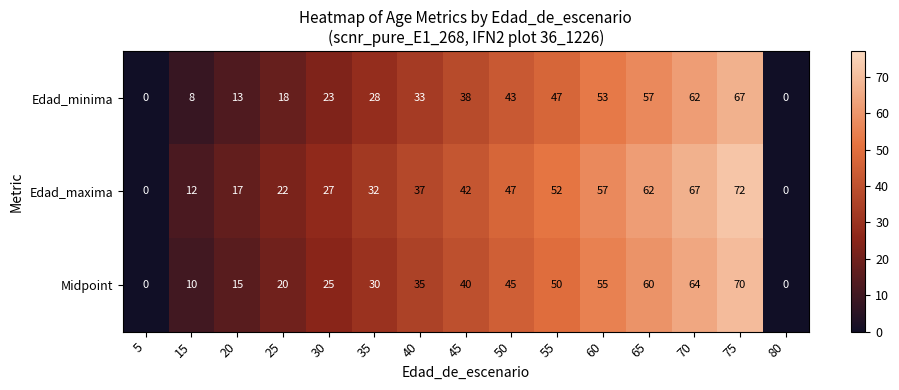

What is the sum of all Edad_maxima values?

546